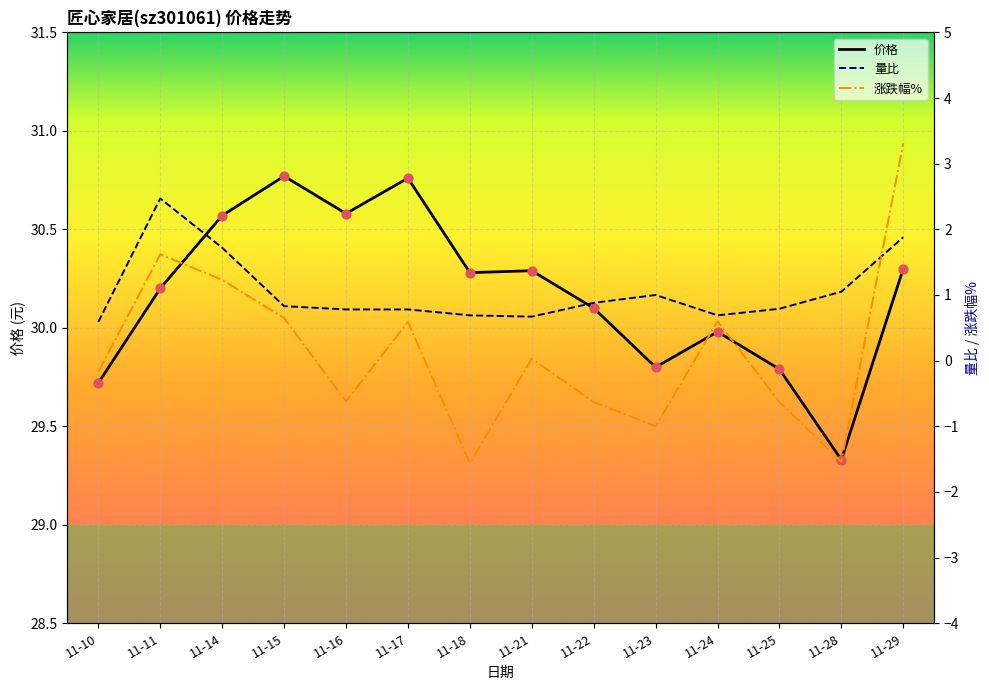

At which category is the sum across all series the highest?

11-29